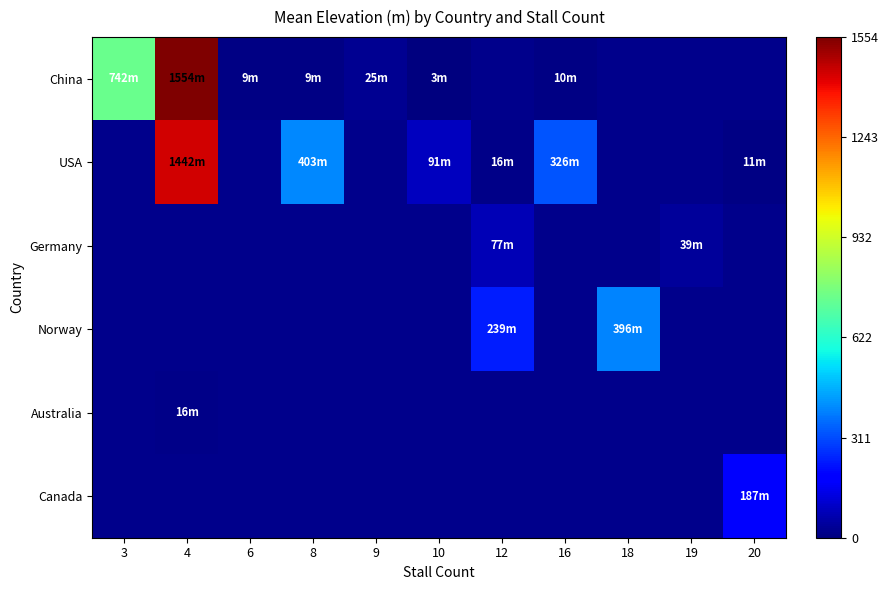

Between 8 and 10, which series saw the biggest shift?

USA